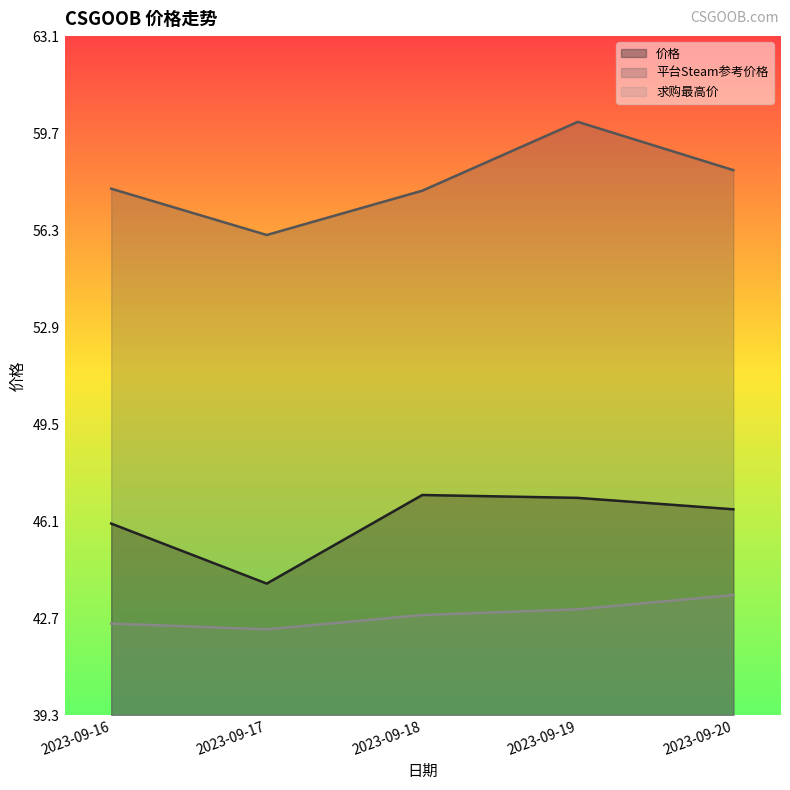

Is it true that 求购最高价 equals 58.0 at 2023-09-20?

False